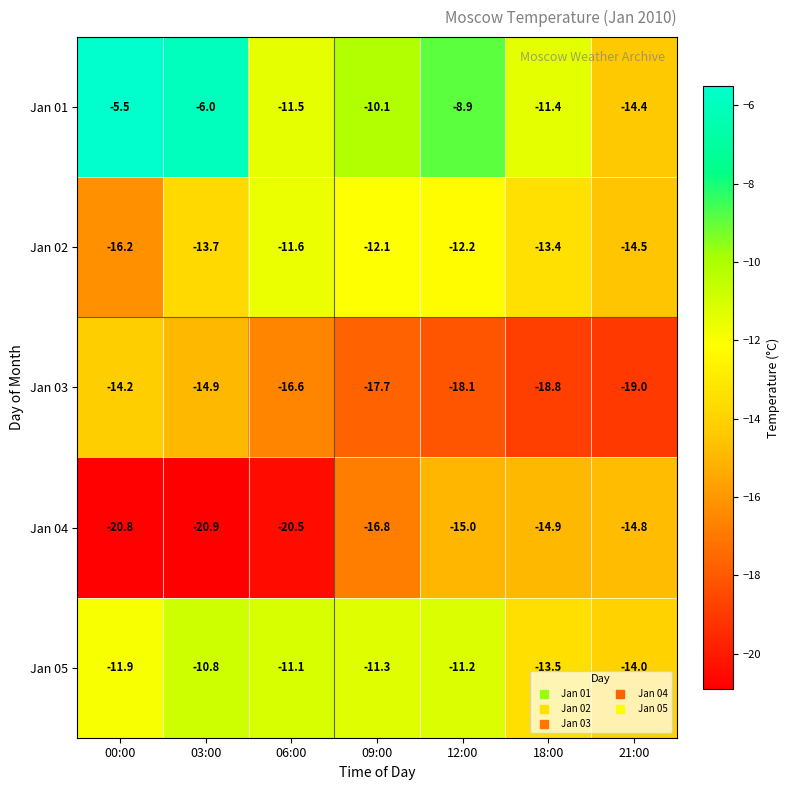

At which category is the sum across all series the highest?

12:00